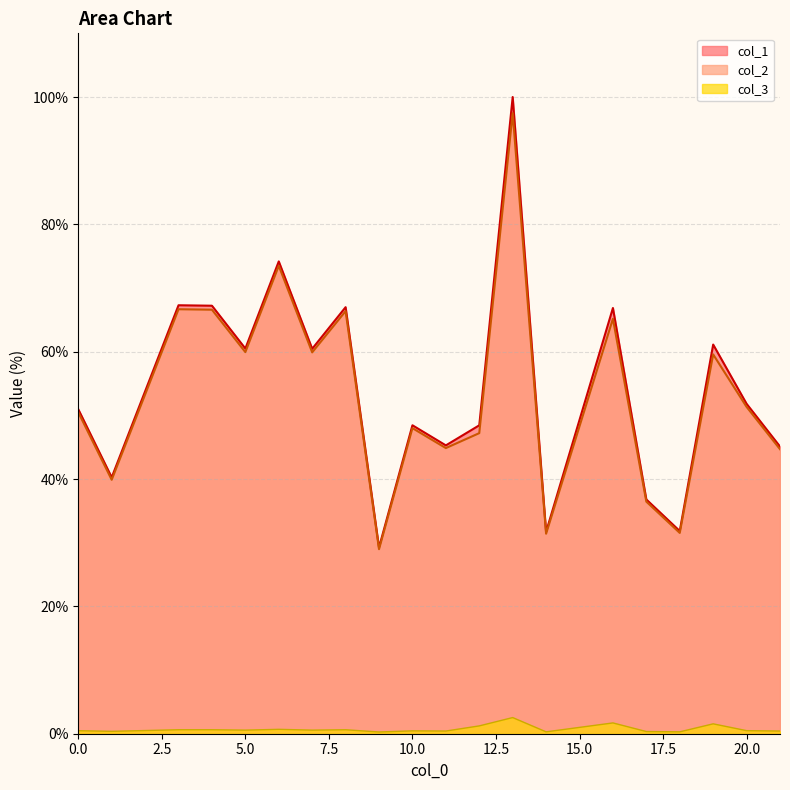

The col_1 series shows 40.3 at 1. True or false?

True